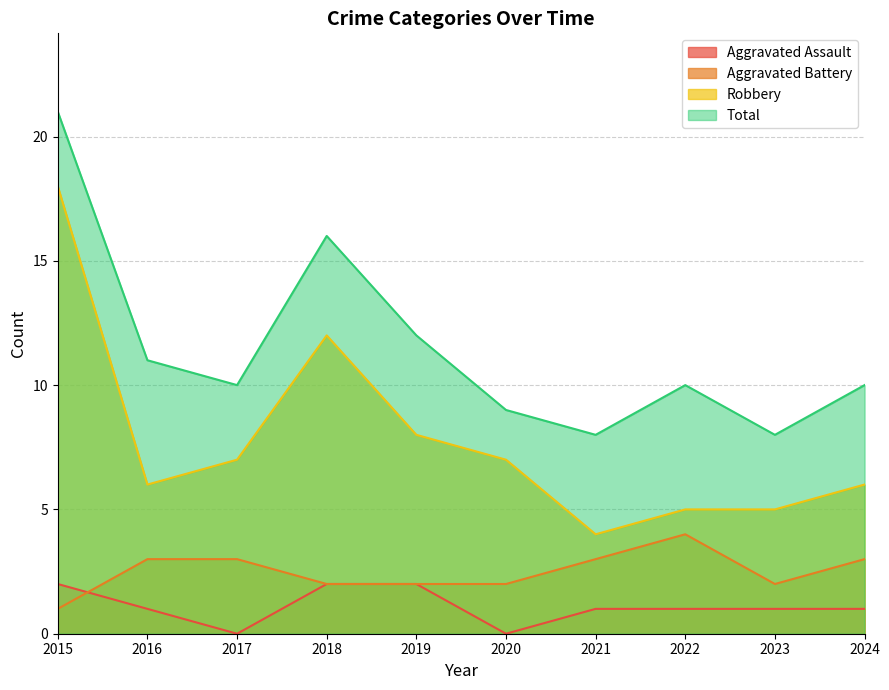

What is the sum of all Aggravated Battery values?

25